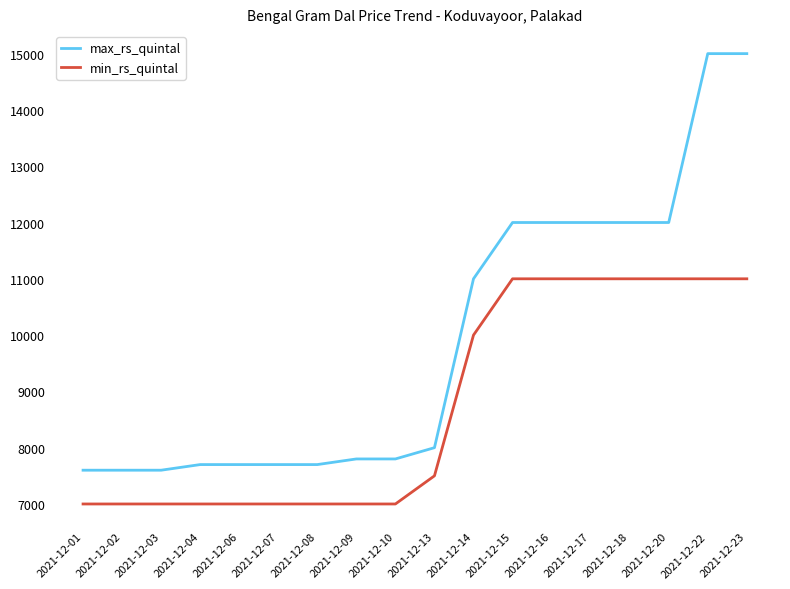

The value of max_rs_quintal at 2021-12-07 is 7700. True or false?

True